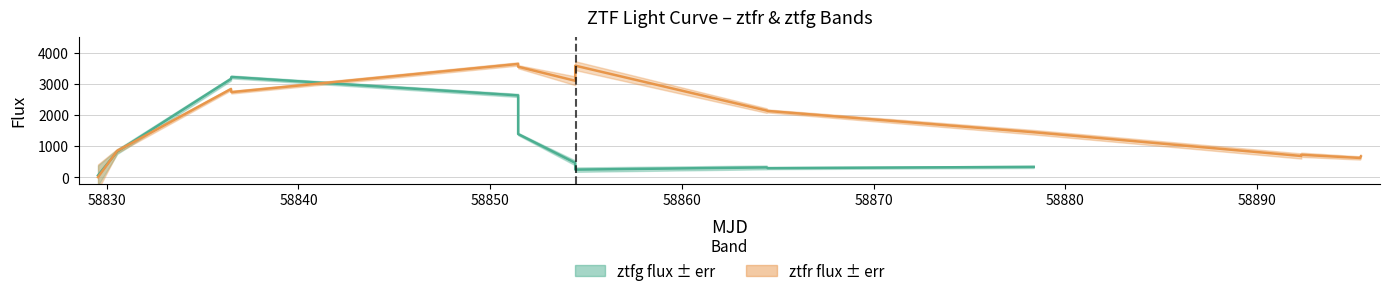

The value of ztfr_fluxerr at 0 is 530.7. True or false?

False